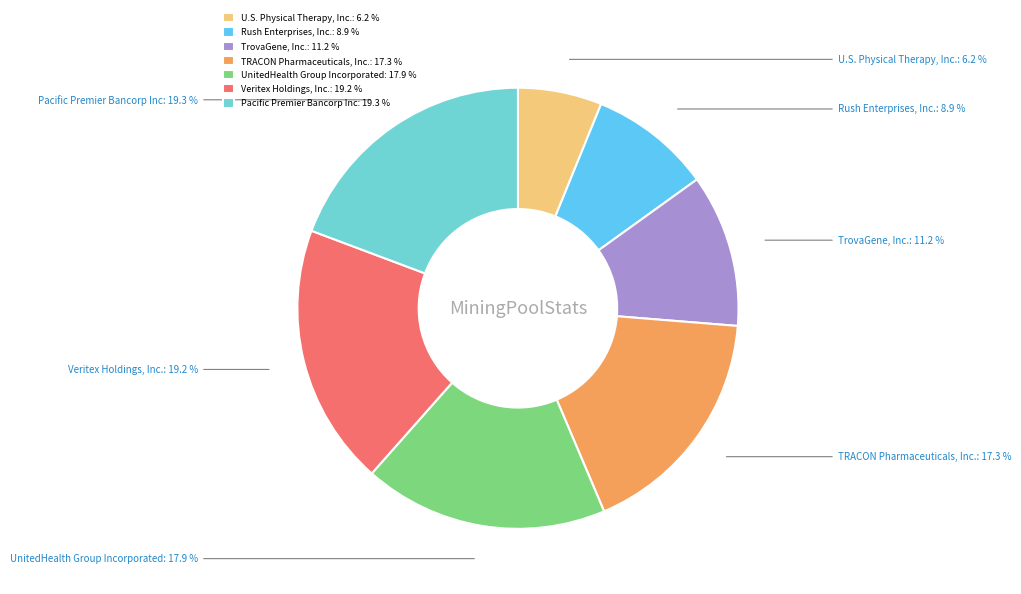

Is TrovaGene, Inc. the majority of the pie?

No